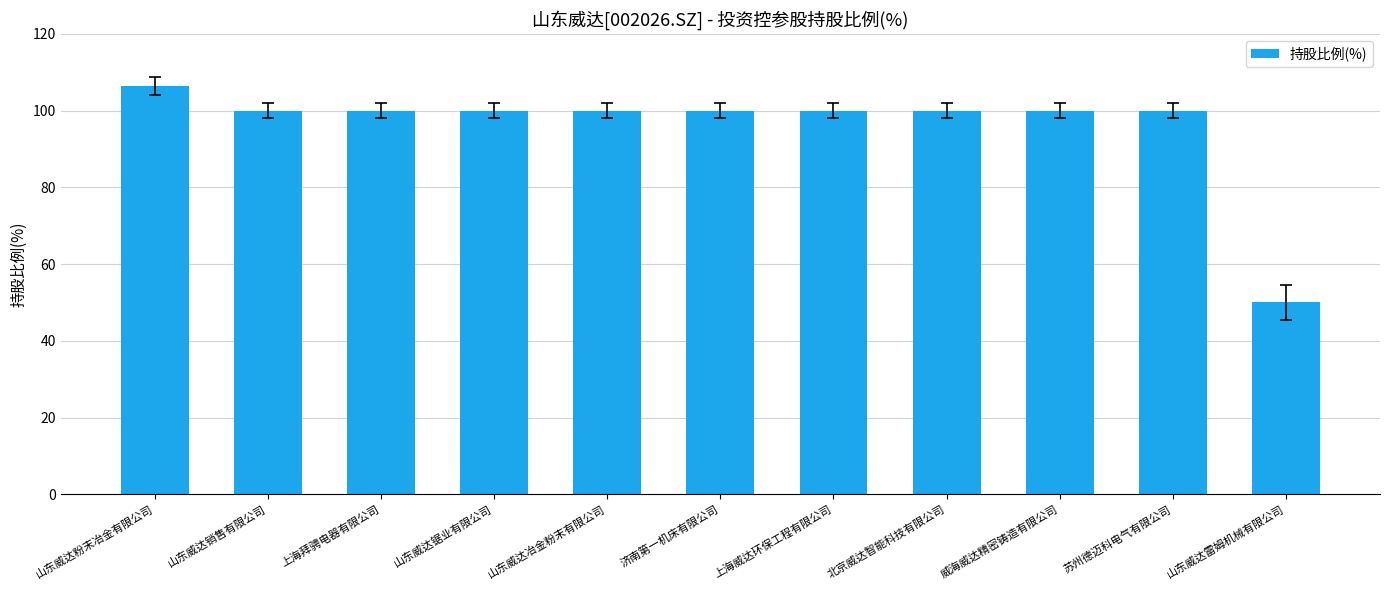

Reading left to right, extract all data points from this chart.

山东威达粉末冶金有限公司=106.3	山东威达销售有限公司=100.0	上海拜骋电器有限公司=100.0	山东威达锯业有限公司=100.0	山东威达冶金粉末有限公司=100.0	济南第一机床有限公司=100.0	上海威达环保工程有限公司=100.0	北京威达智能科技有限公司=100.0	威海威达精密铸造有限公司=100.0	苏州德迈科电气有限公司=100.0	山东威达雷姆机械有限公司=50.0